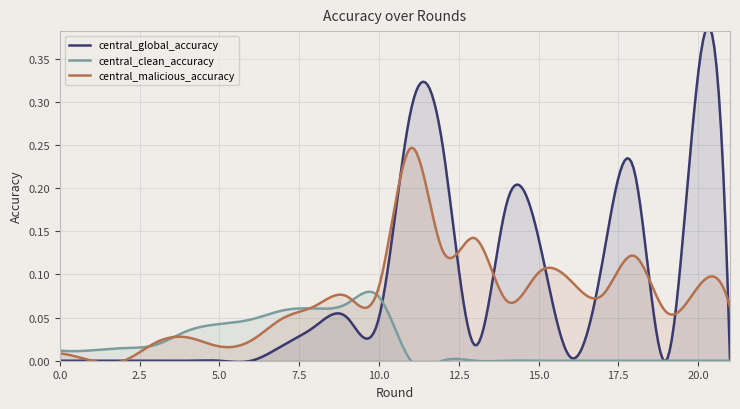

Between 4 and 6, which series saw the biggest shift?

central_clean_accuracy